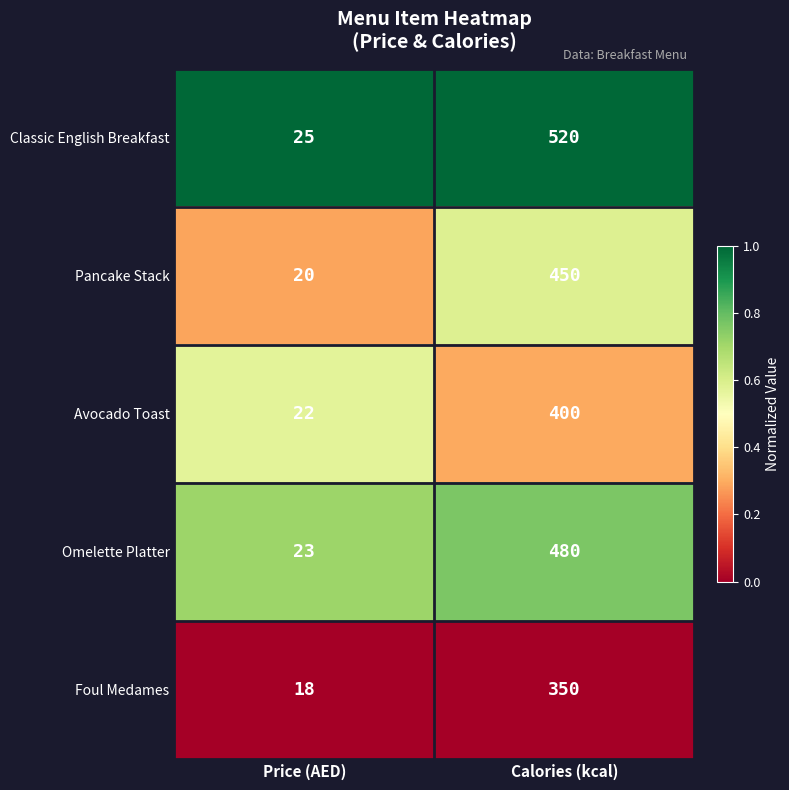

At which category is the sum across all series the highest?

Calories (kcal)